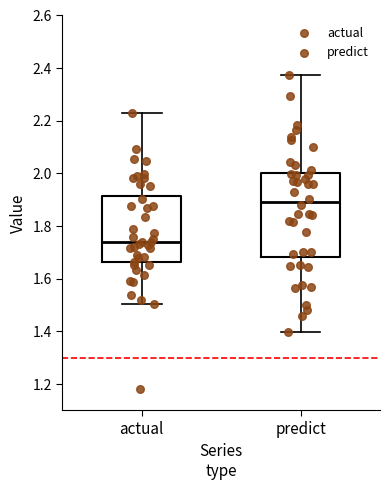

Which box is the tallest, from its lower edge to its upper edge?

predict